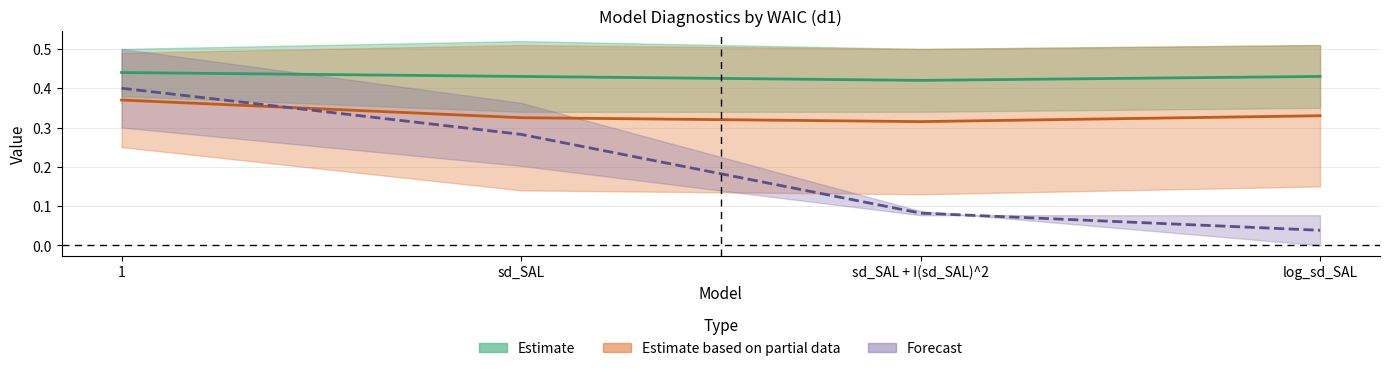

At which label does Estimate based on partial data (pvalue_d2 mid) reach its peak?

1